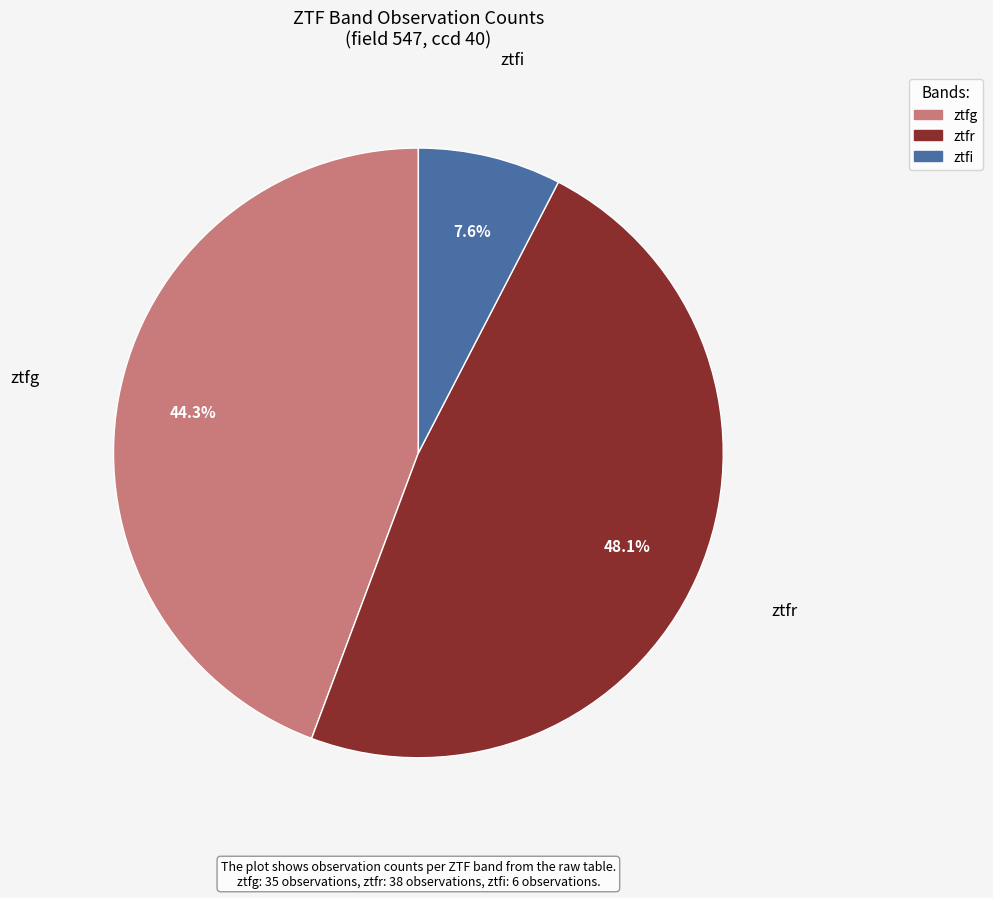

To the nearest percent, what is the average slice percentage?

33%